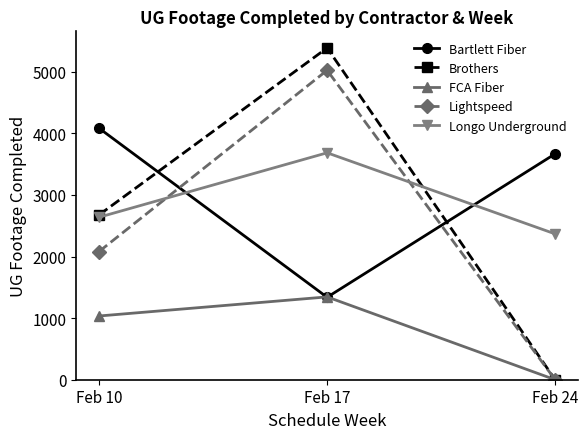

Which series has the largest total across all categories?

Bartlett Fiber